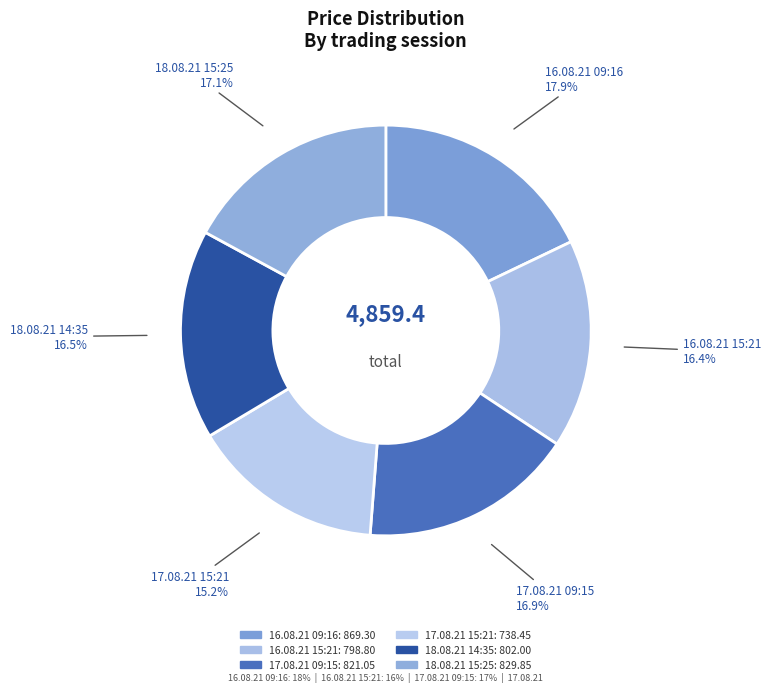

Is there any slice that represents more than half of the pie?

No